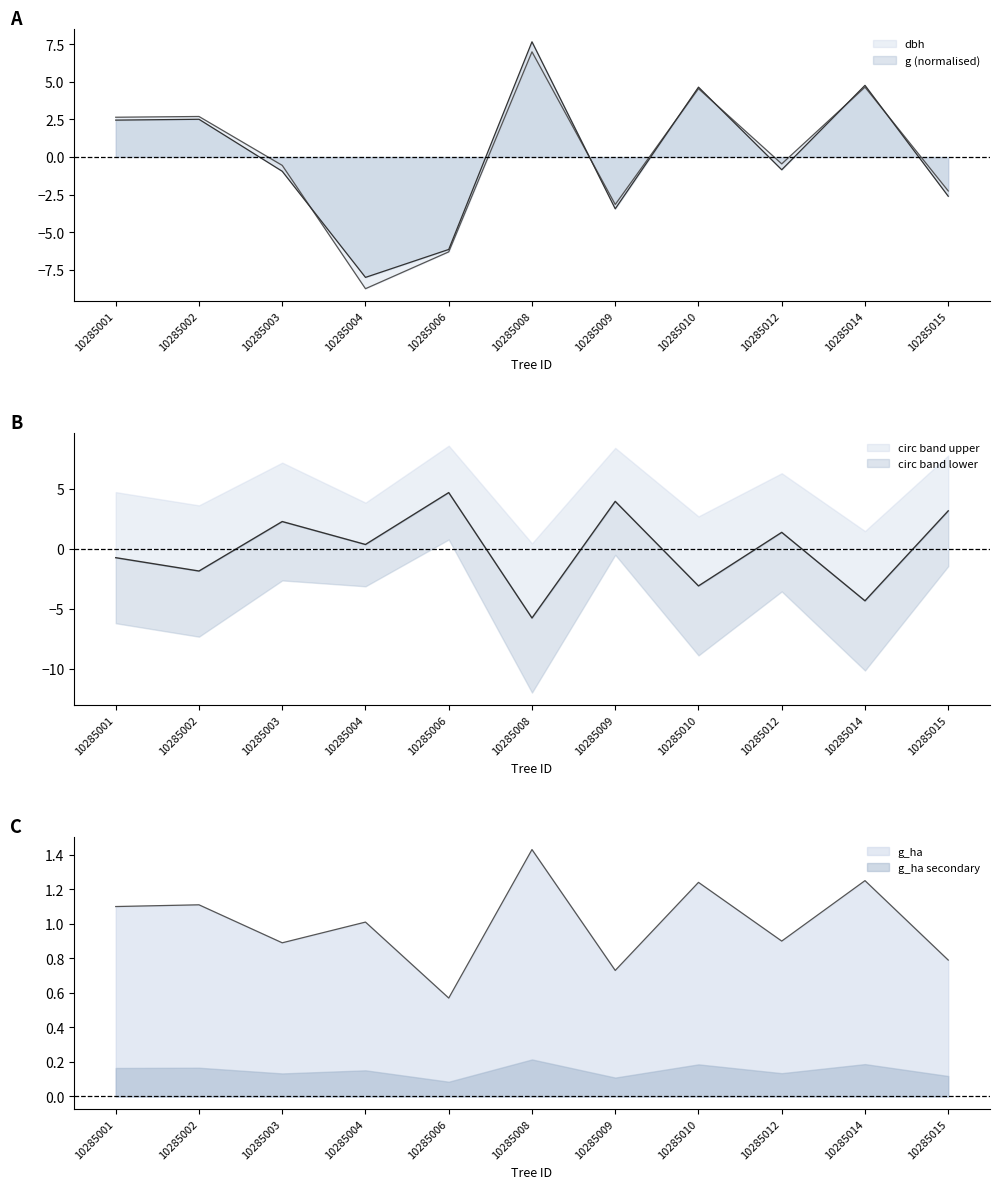

What is the value of the g_ha point at the 7th from the left?

0.7